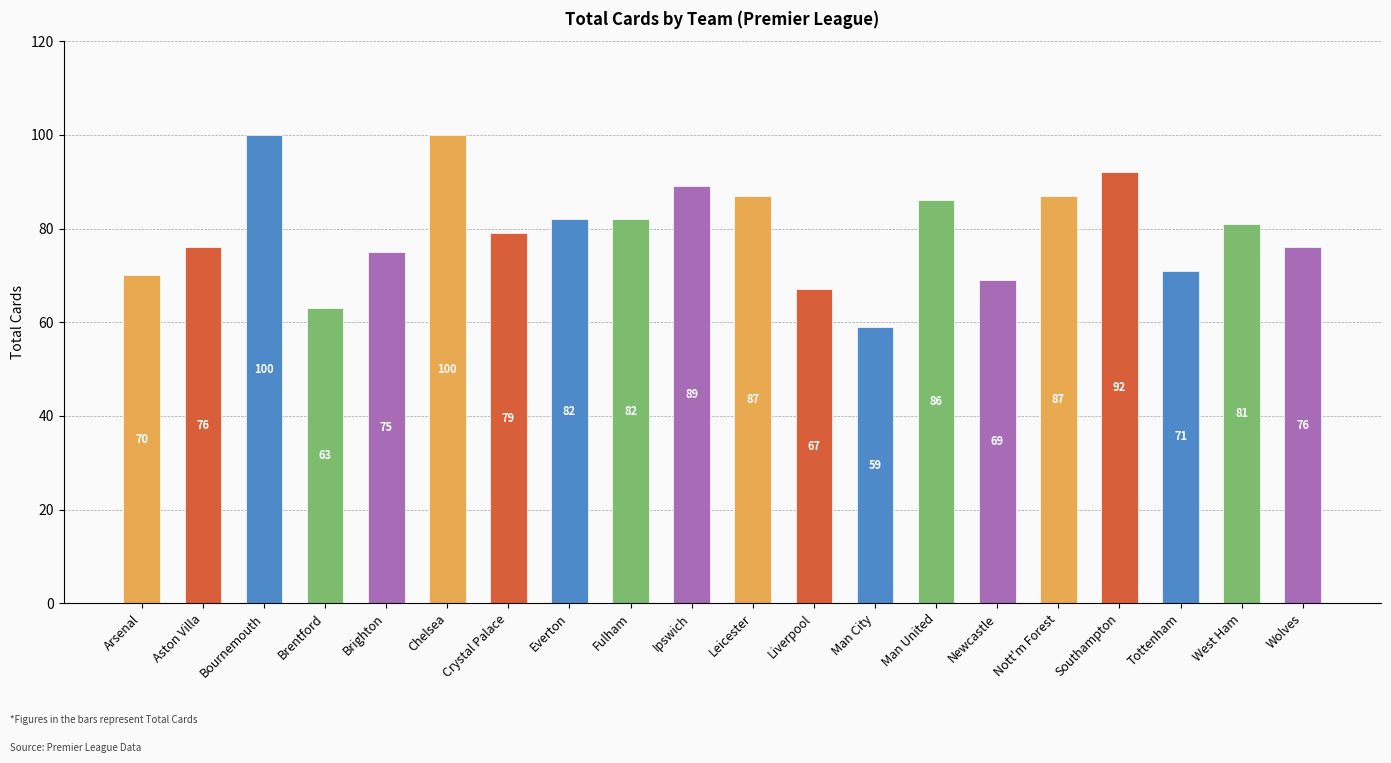

What is the sum of all values?

1591